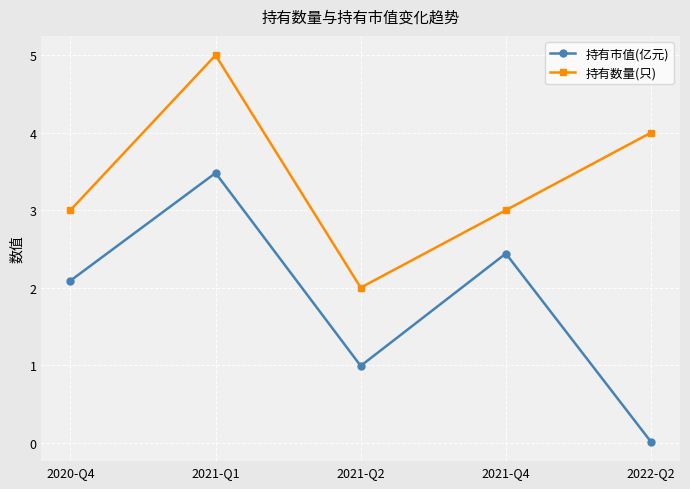

What is the highest value of the 持有市值(亿元) series?

3.5